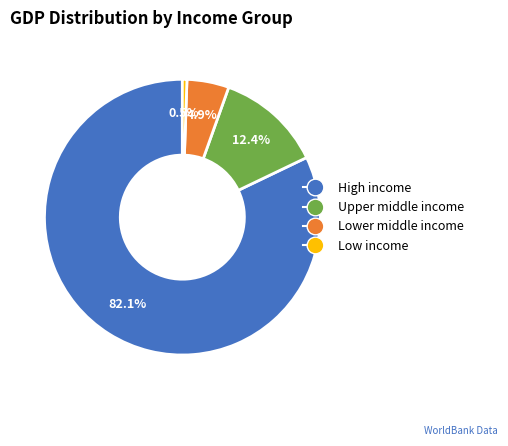

Which slice represents more than half of the pie?

High income